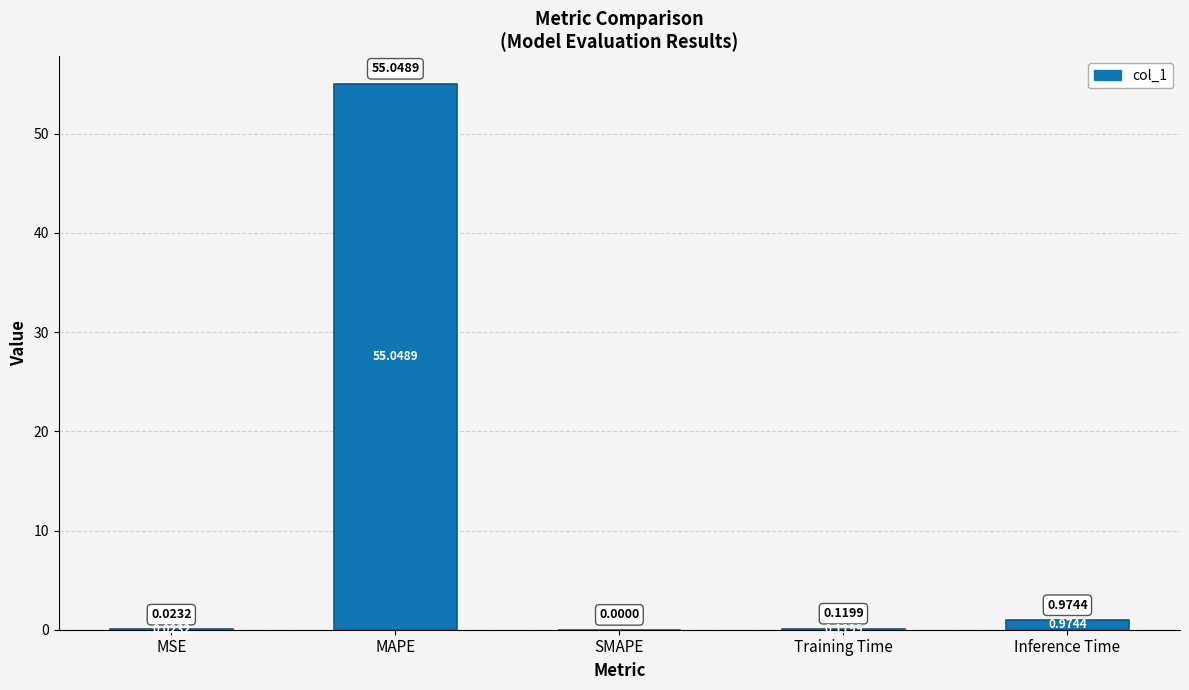

Where is the data nearest to the value 27?

Inference Time